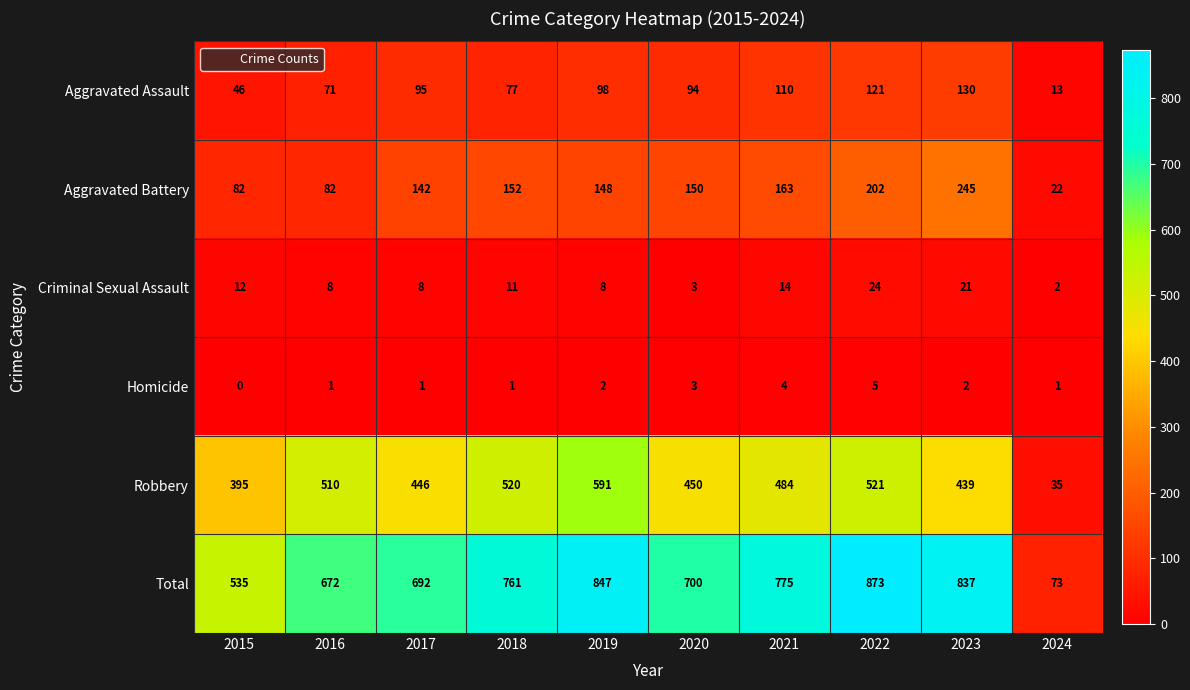

The Criminal Sexual Assault series shows 11 at 2018. True or false?

True